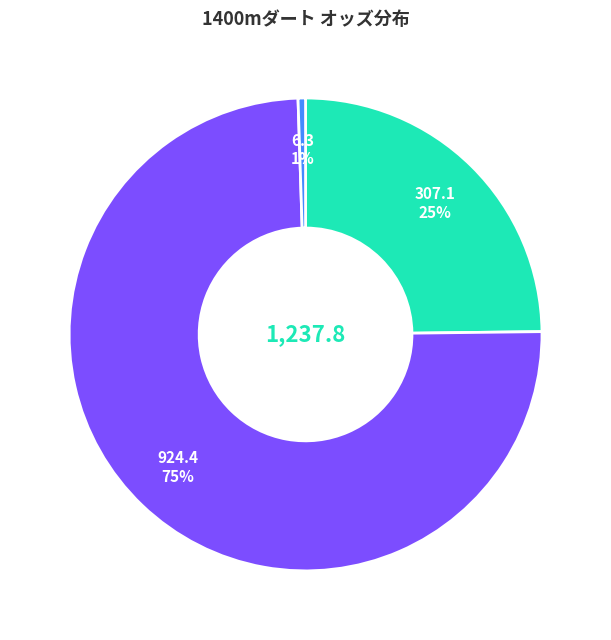

To the nearest percent, what is the average slice percentage?

33%